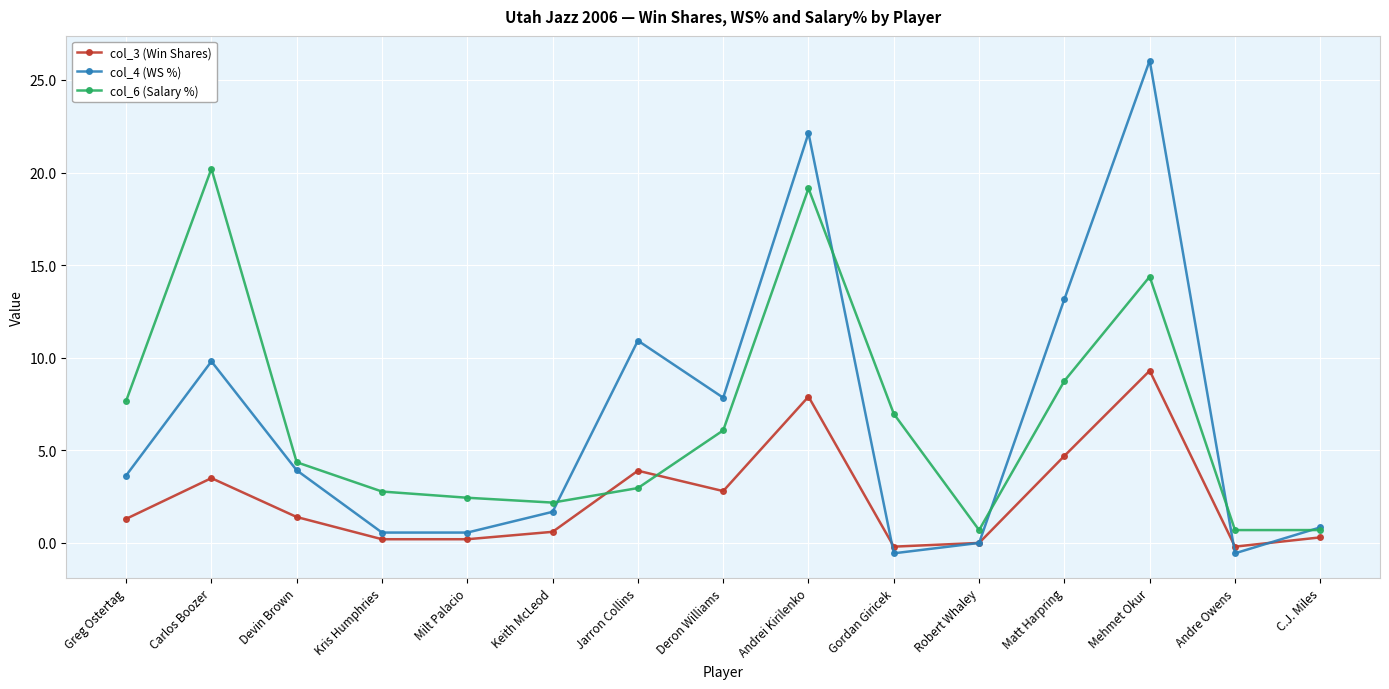

Count the number of categories in the chart.

15